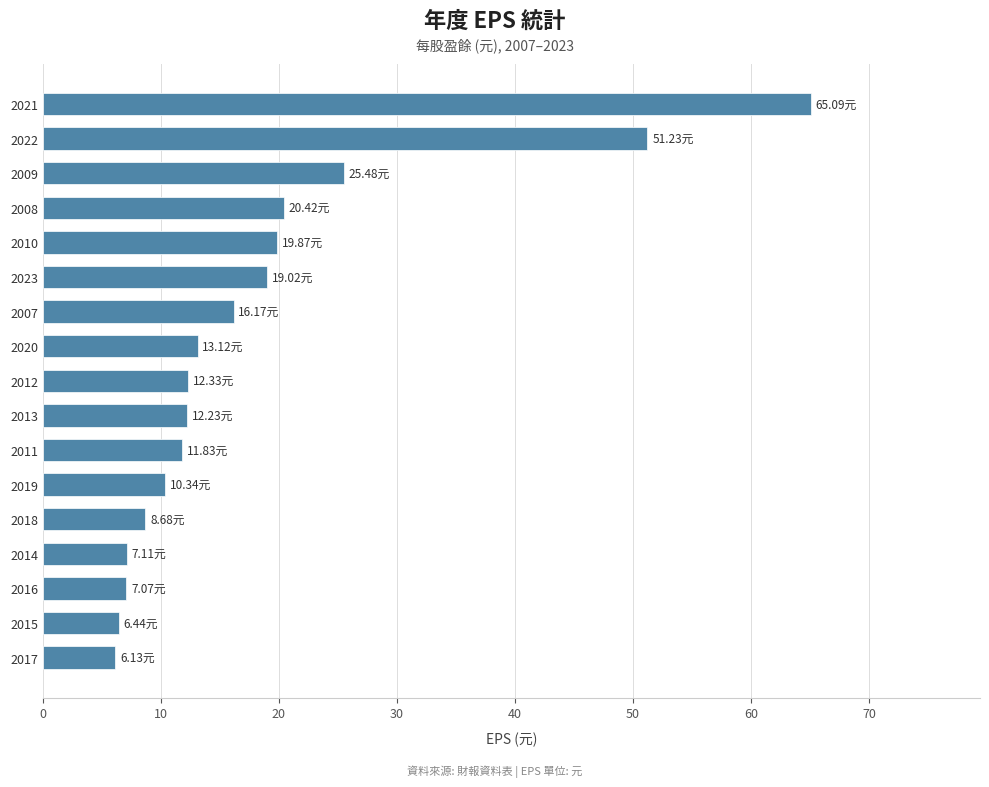

How many data points does each series have?

17